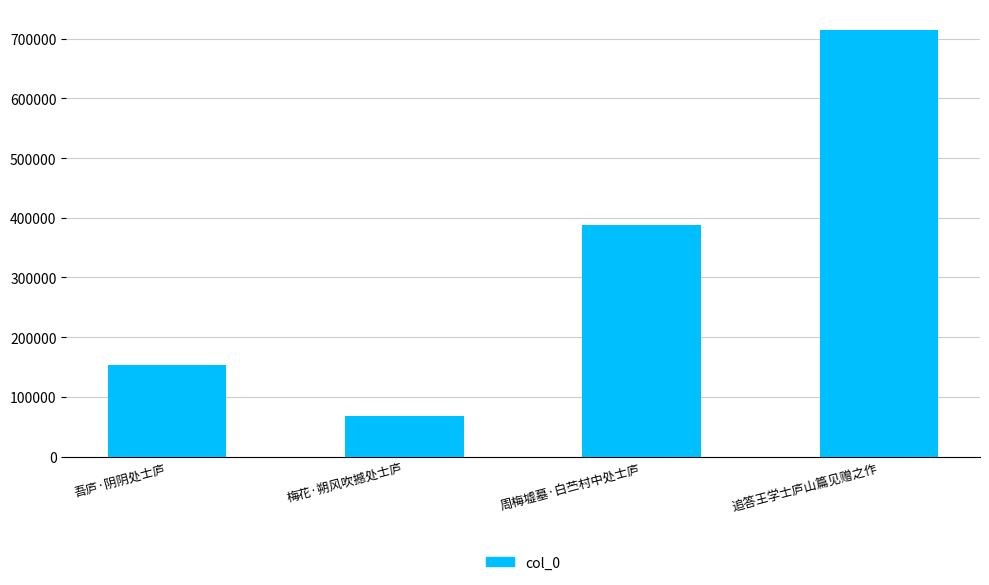

What is the change in value from 吾庐·阴阴处士庐 to 追答王学士庐山篇见赠之作?

+560390